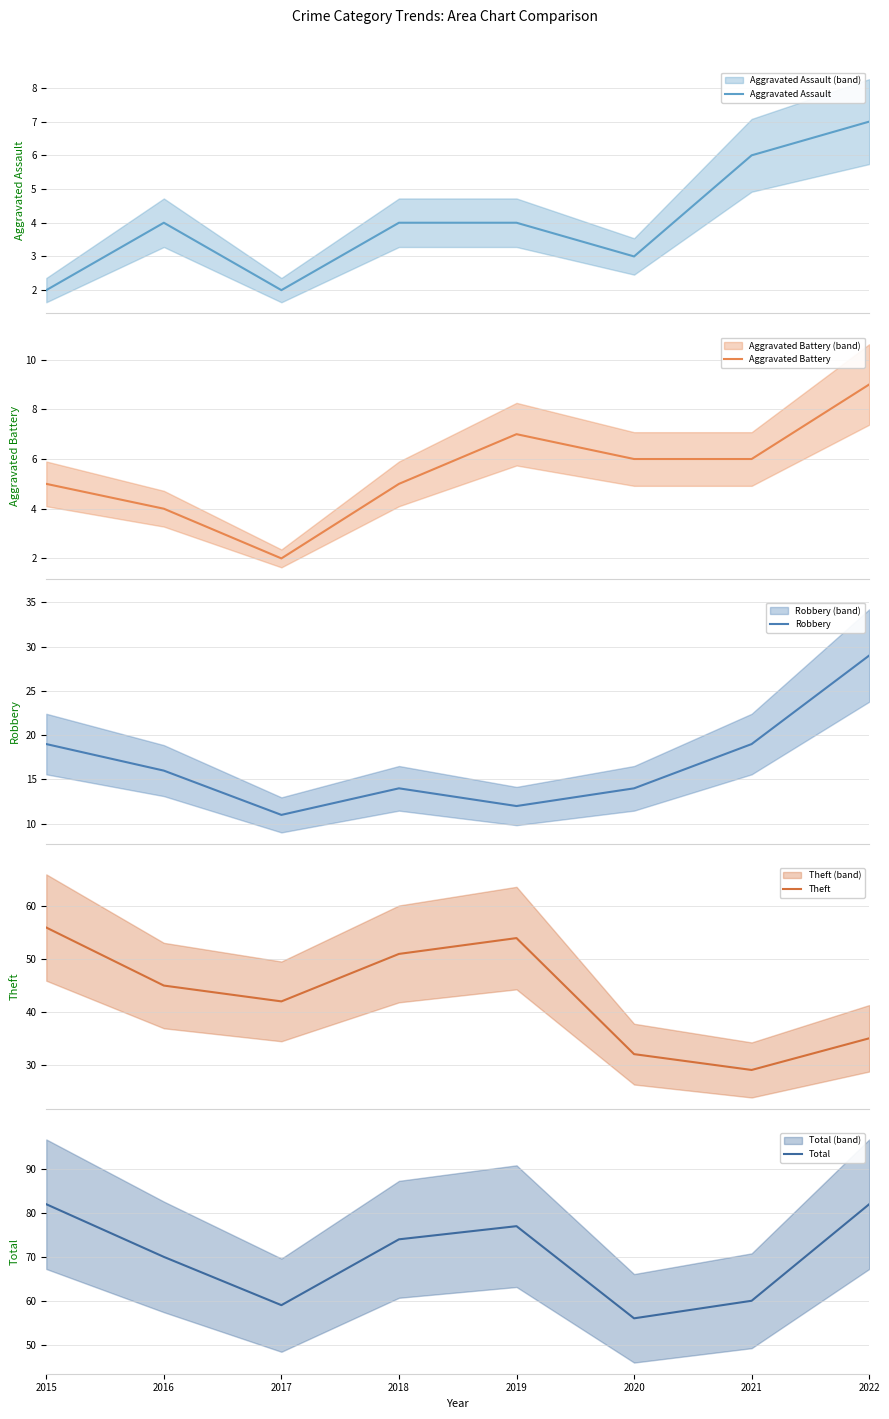

Which label corresponds to the smallest value in the chart?

2015